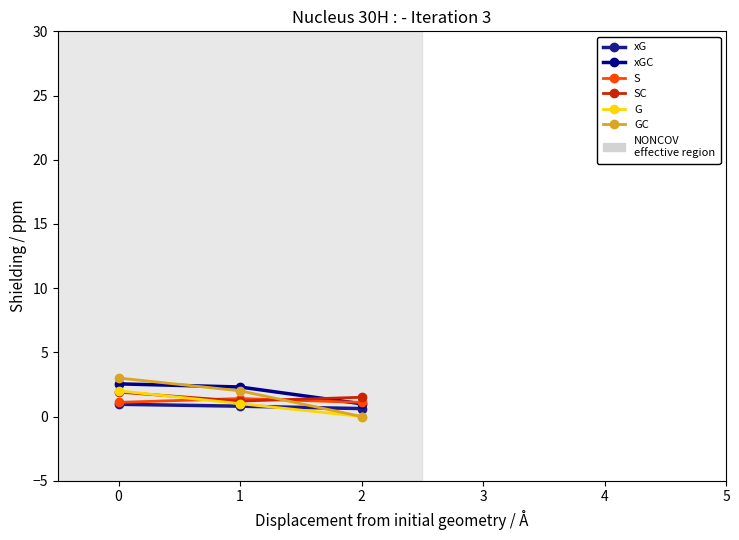

What is the maximum value for S?

1.4